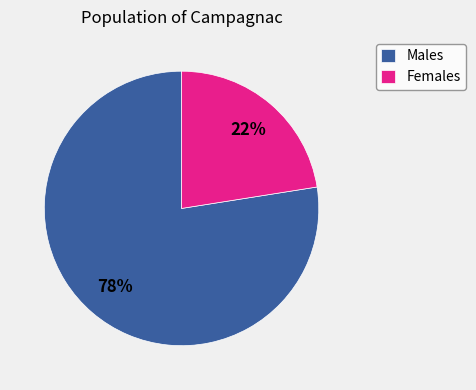

Which has a higher value, Males or Females?

Males